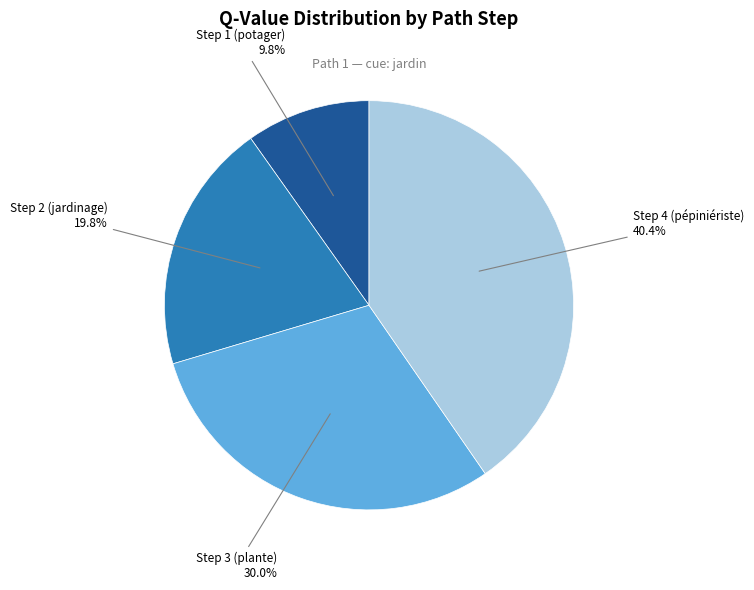

What percentage is the Step 2 (jardinage) slice, to the nearest percent?

20%